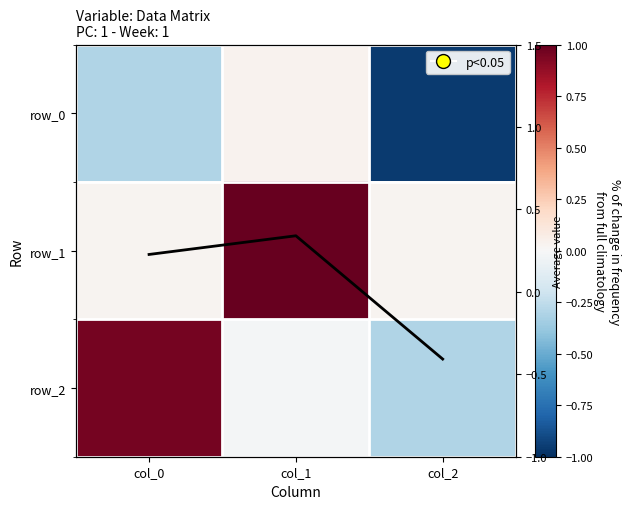

Reading left to right, what are all the values shown in this chart?

row_0: -0.3	0.0	-1.0
row_1: 0.0	1.0	0.0
row_2: 1.0	-0.0	-0.3
Mean: 0.2	0.3	-0.4